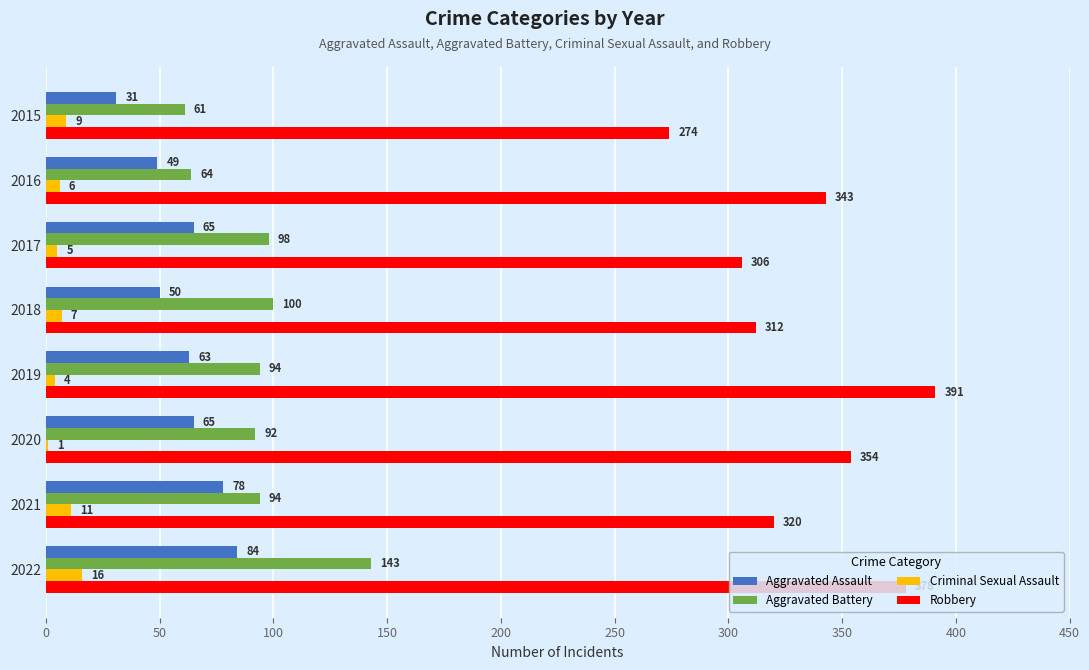

How many series are shown in this chart?

4